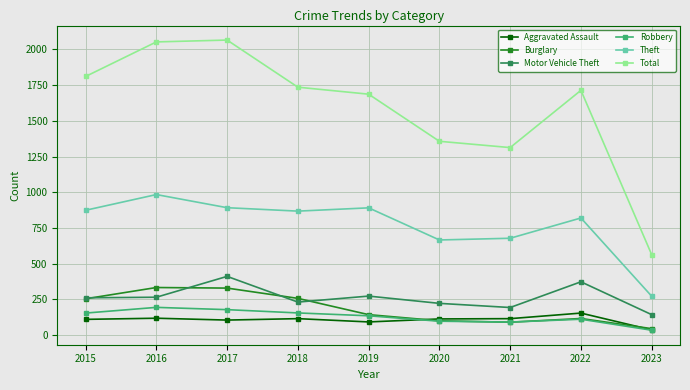

What is the value of the Burglary point at the 4th from the left?

257